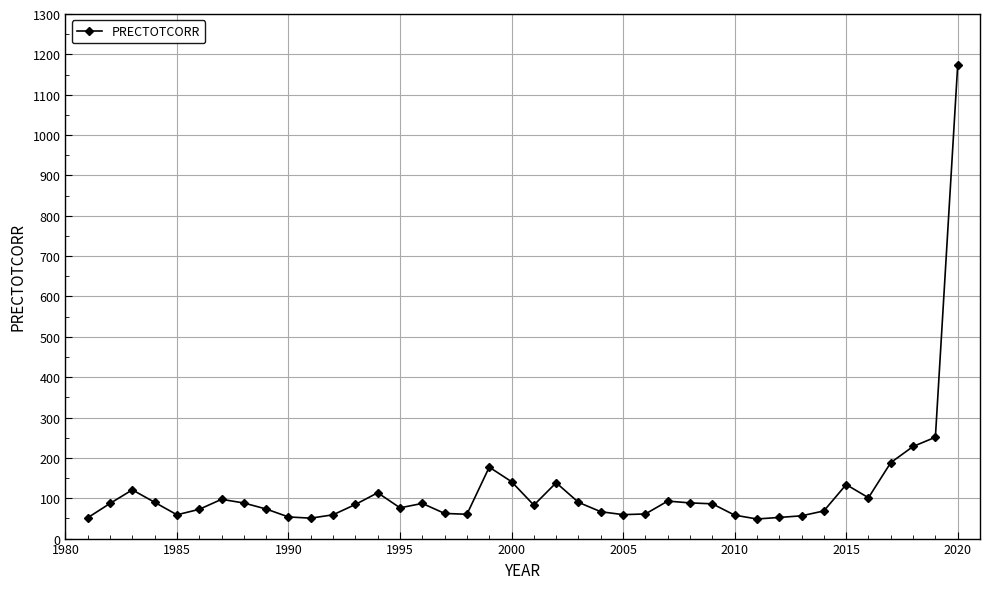

What is the average value?

120.8